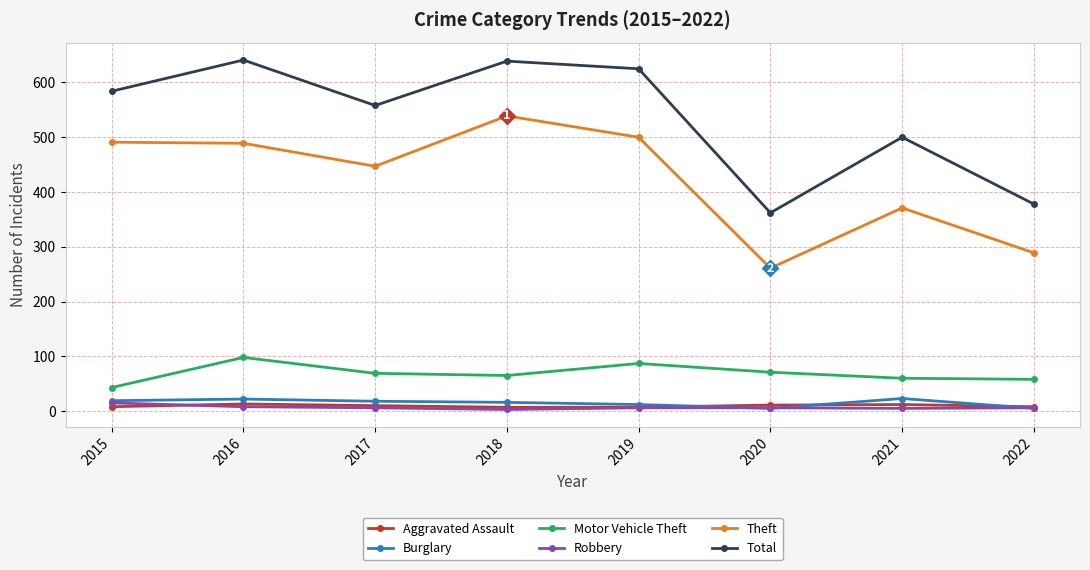

True or false: Robbery and Total cross at least once.

False